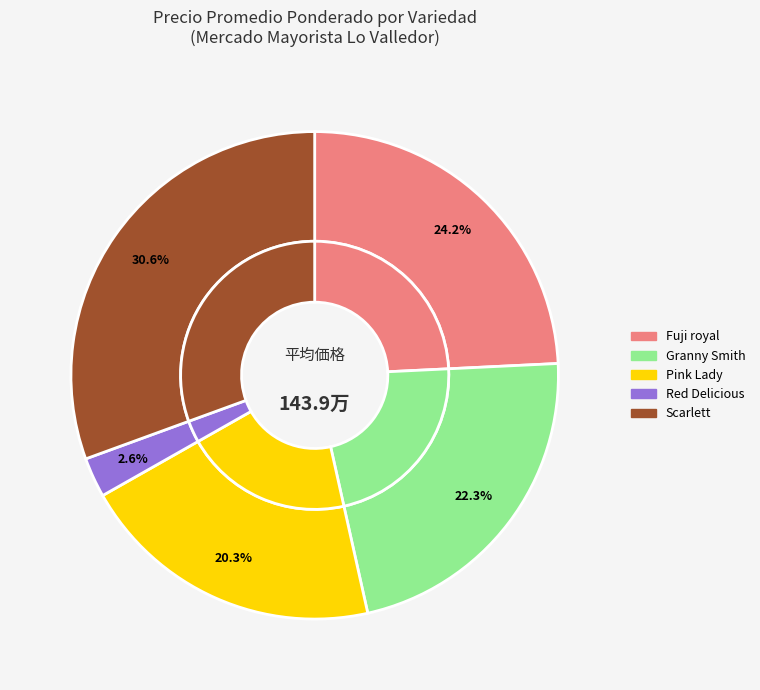

Does Pink Lady represent more than half of the total?

No